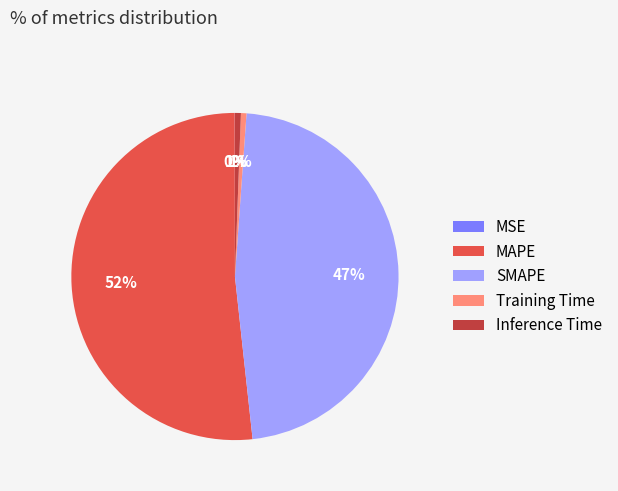

What percentage is the Training Time slice, to the nearest percent?

1%